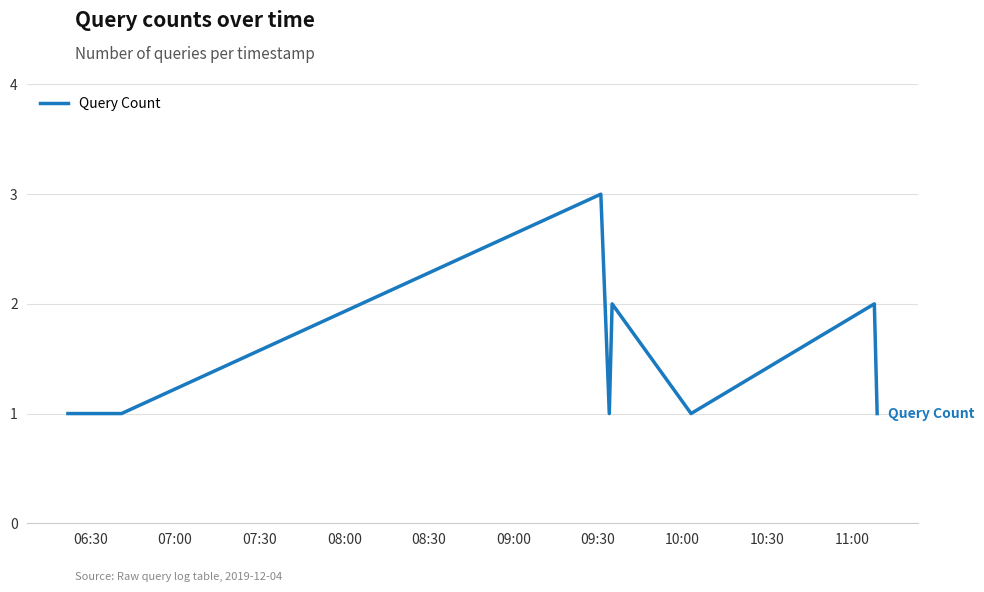

What is the greatest value displayed?

3